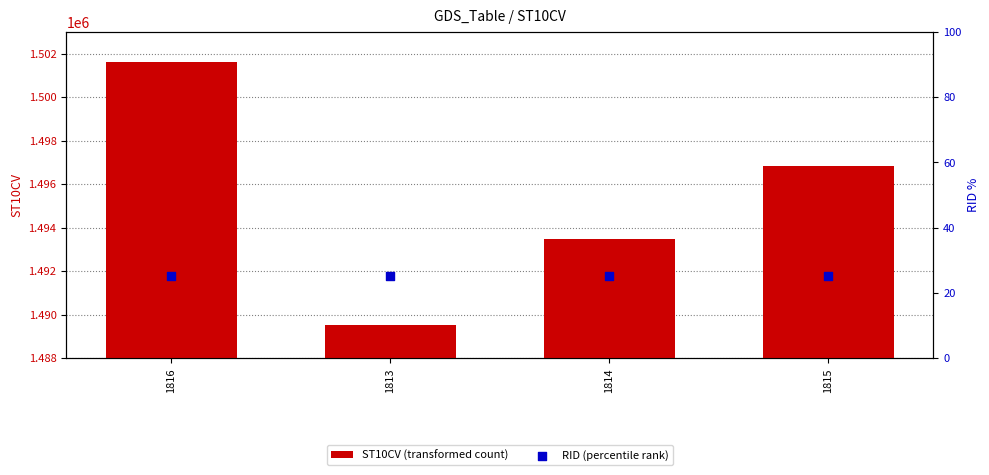

Which series has the largest total across all categories?

ST10CV (transformed count)